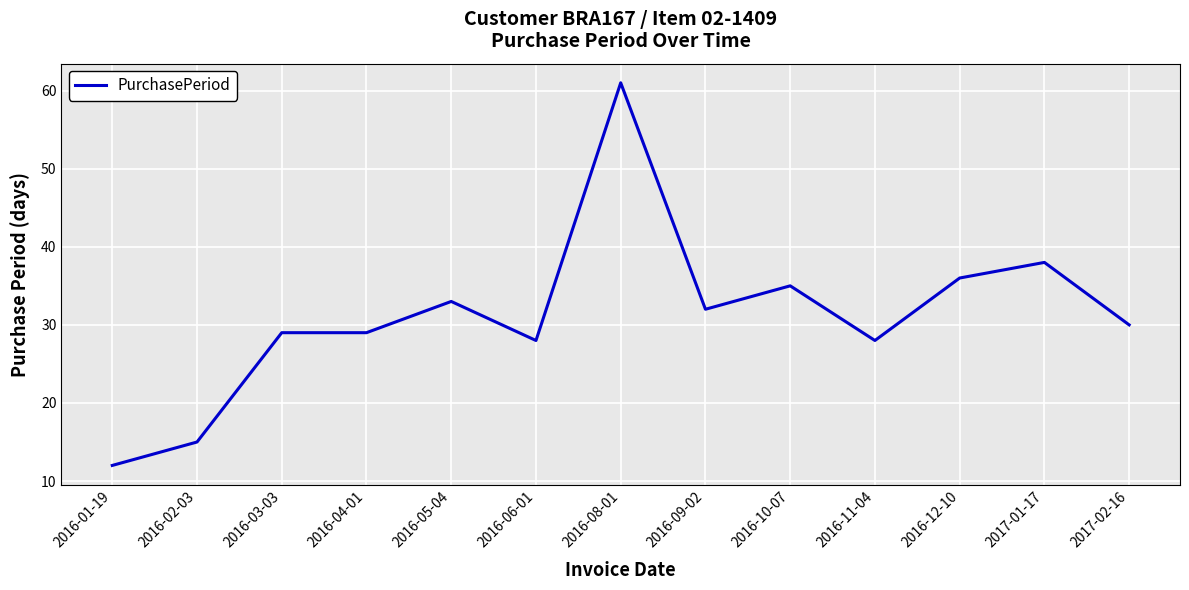

What is the ratio of the value at 2016-05-04 to the value at 2017-02-16?

1.1